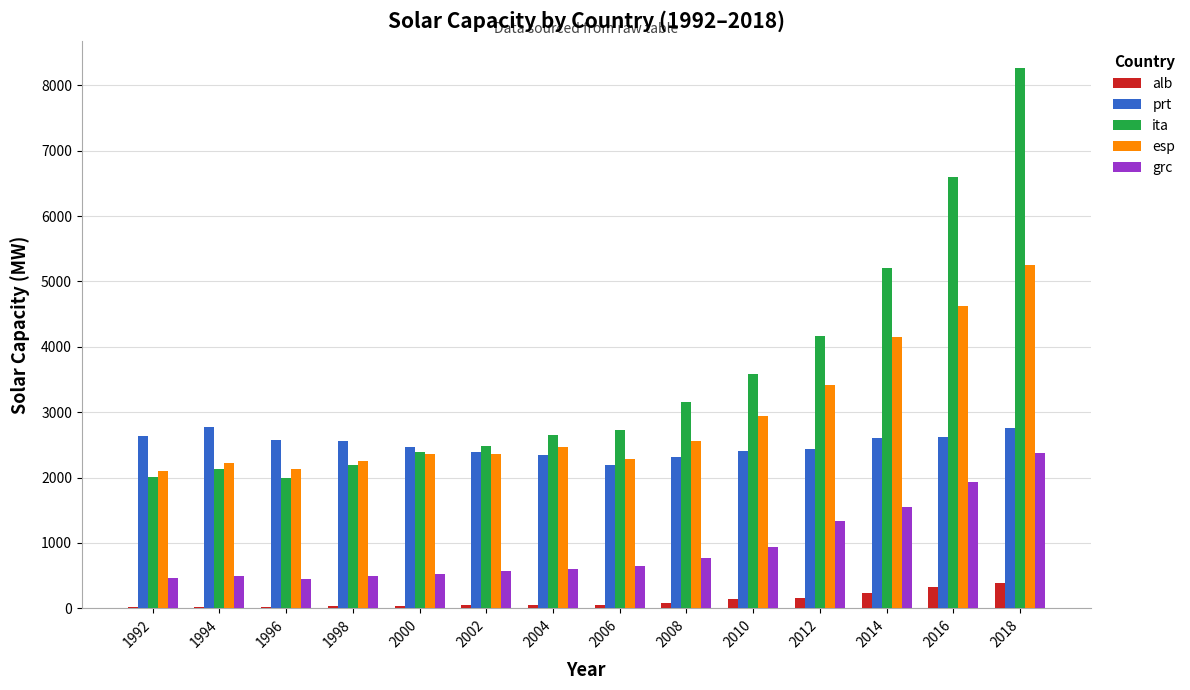

Which series has the largest total across all categories?

ita